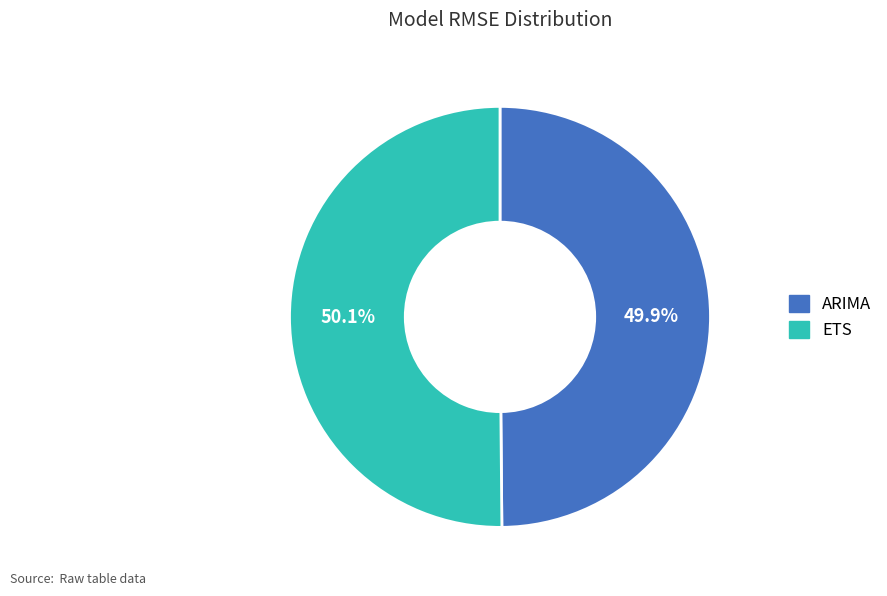

Is it true that ETS is 50% of the pie?

True